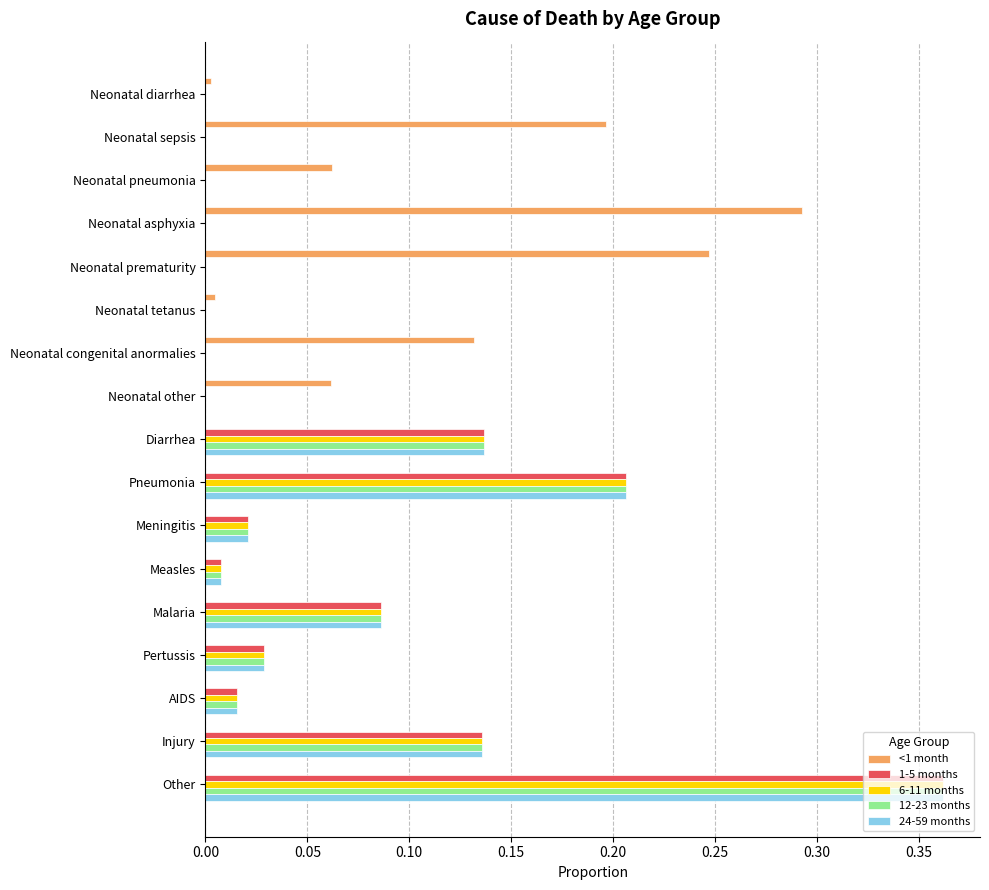

What is the total value across all series at Injury?

0.5